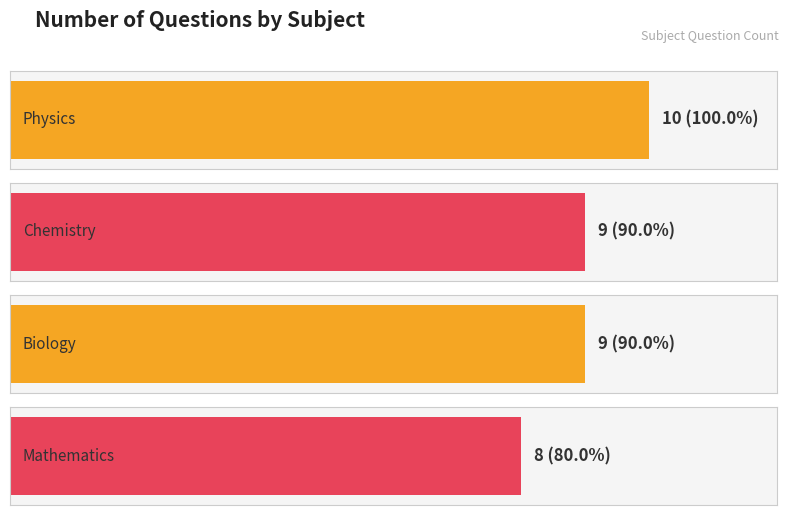

What position from the right is Chemistry?

3